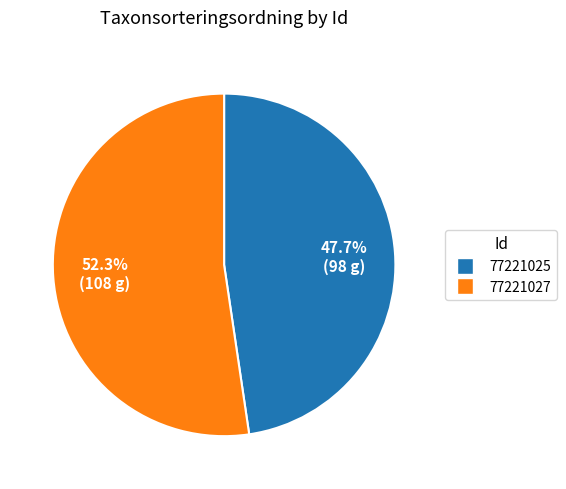

To the nearest percent, what percentage of the pie is 77221025?

48%